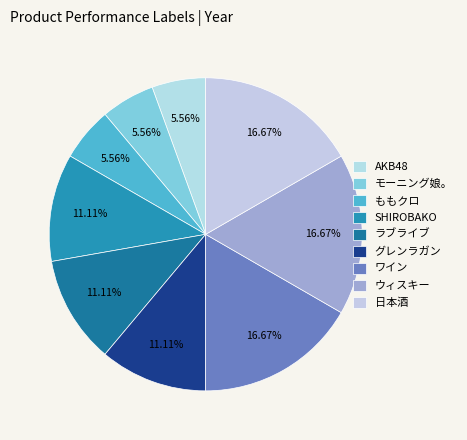

How many slices are in this pie chart?

9